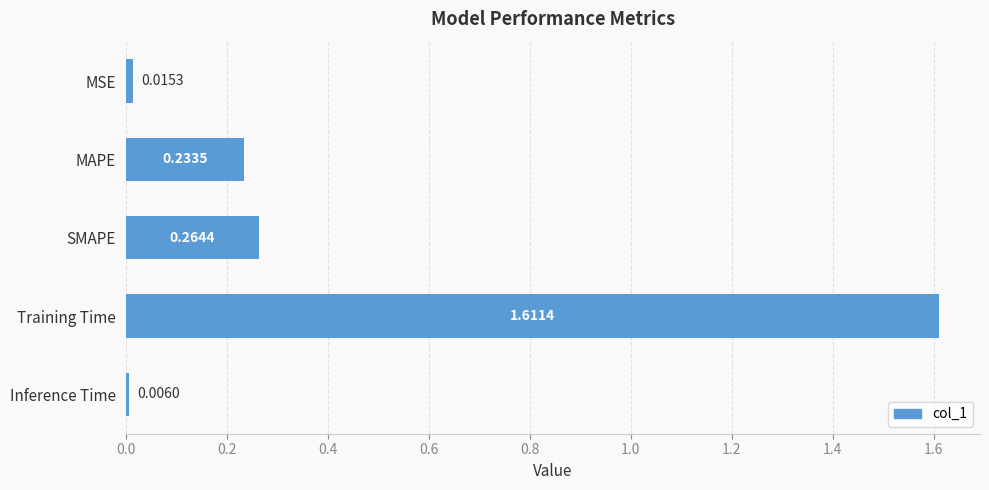

List the labels in order of value, smallest first.

Inference Time, MSE, MAPE, SMAPE, Training Time